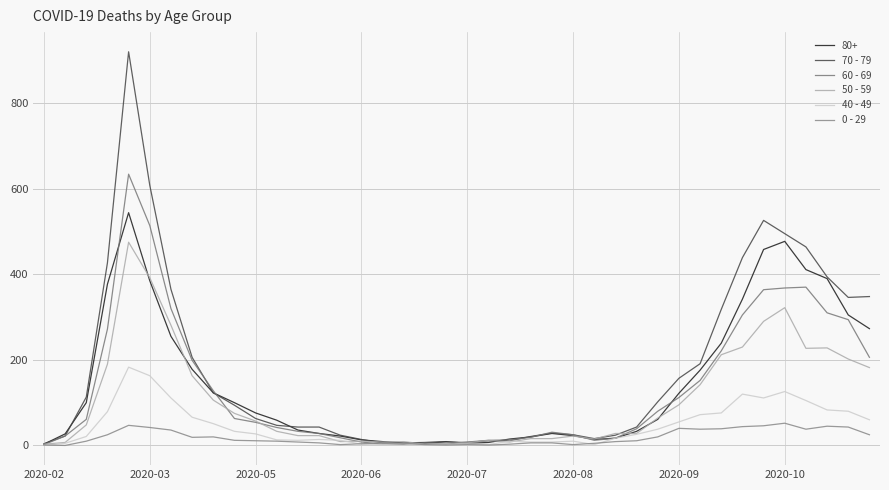

Is this an area chart (filled region under the line)?

No